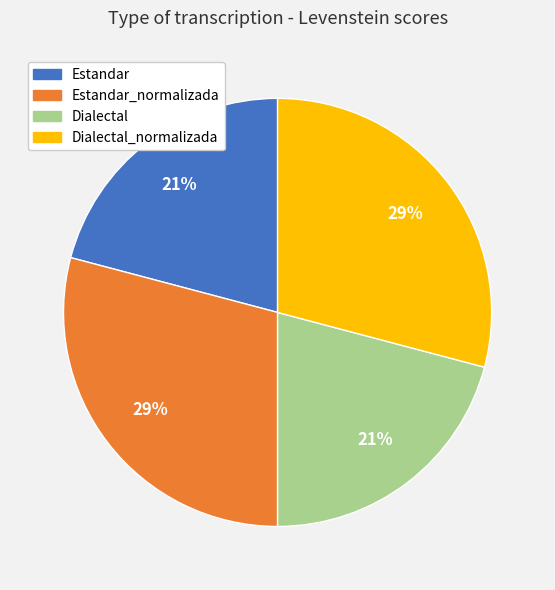

To the nearest percent, what is the average slice percentage?

25%